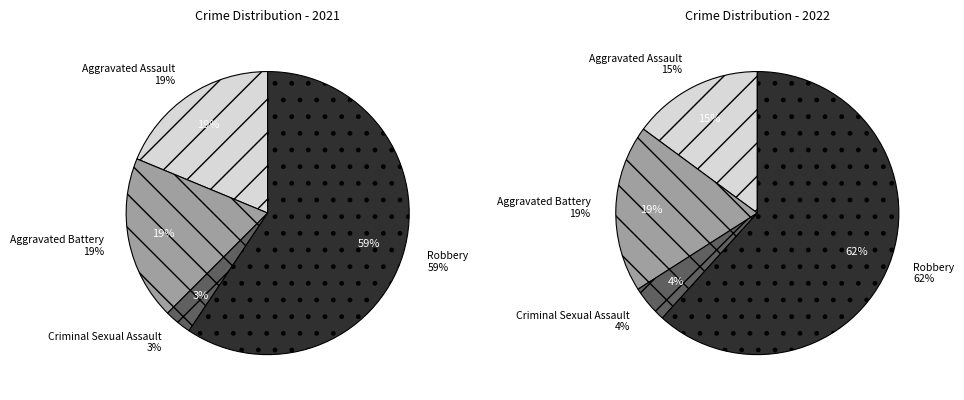

Is the sum of Aggravated Battery and Robbery greater than half?

Yes